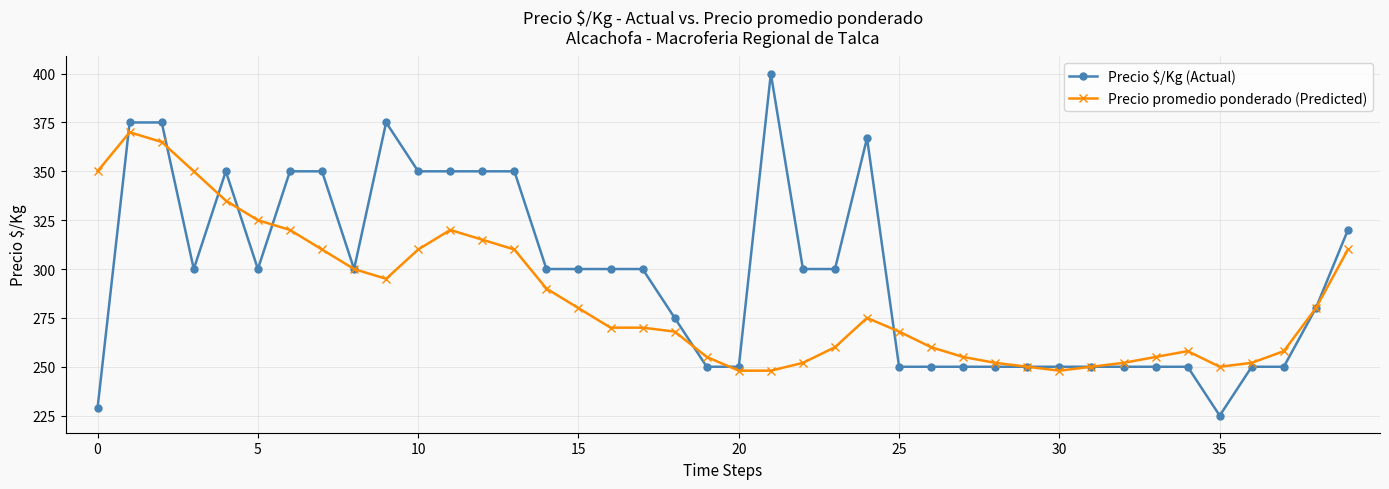

List the series in order of their peak value, highest first.

Precio $/Kg (Actual), Precio promedio ponderado (Predicted)